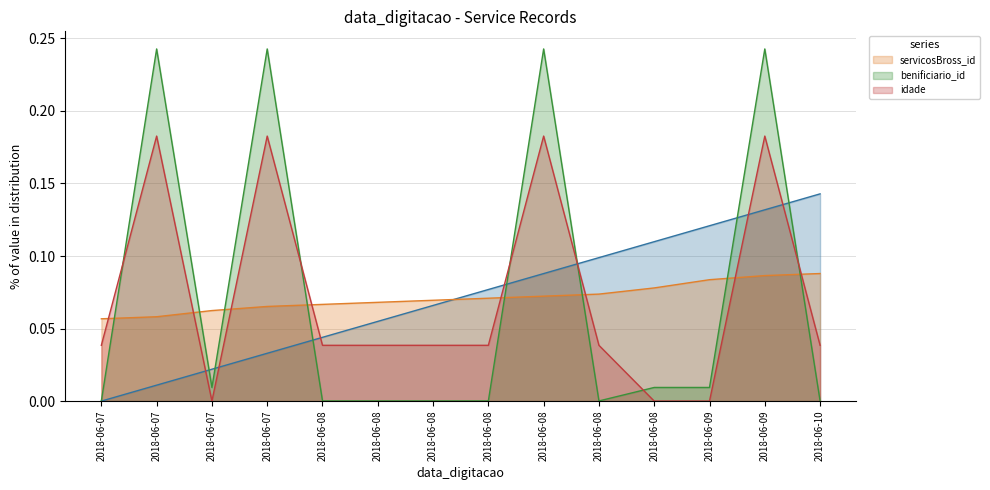

Is the value of idade at 2018-06-08 greater than the value of _NúmLinha at 2018-06-08?

No